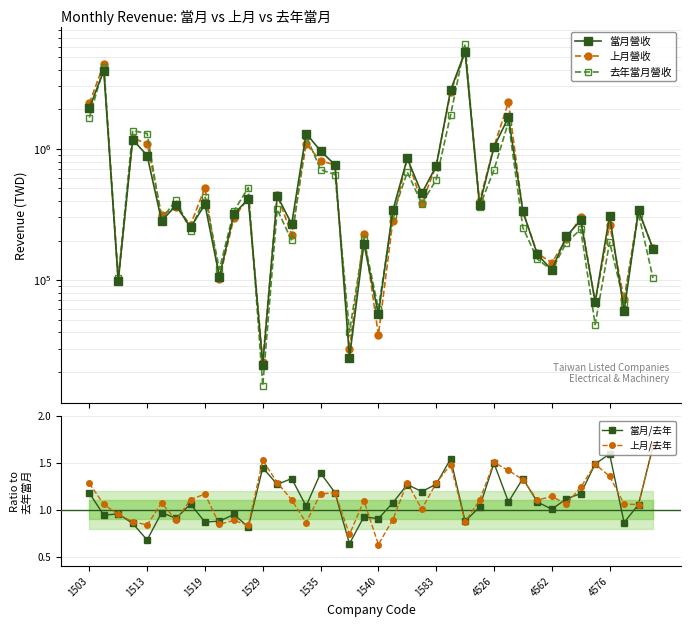

Which series ends up on top after the final intersection of 上月營收 and 去年當月營收?

上月營收